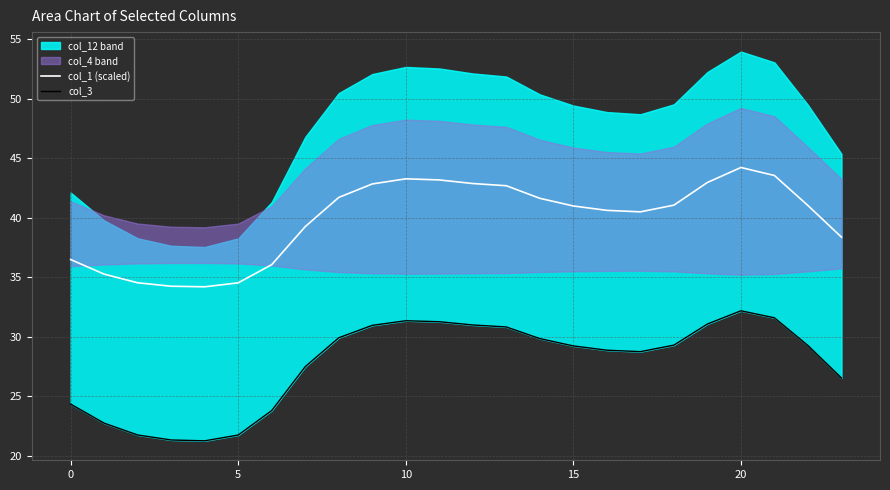

What is the difference between the second highest and minimum values in the col_1 (scaled) series?

9.3